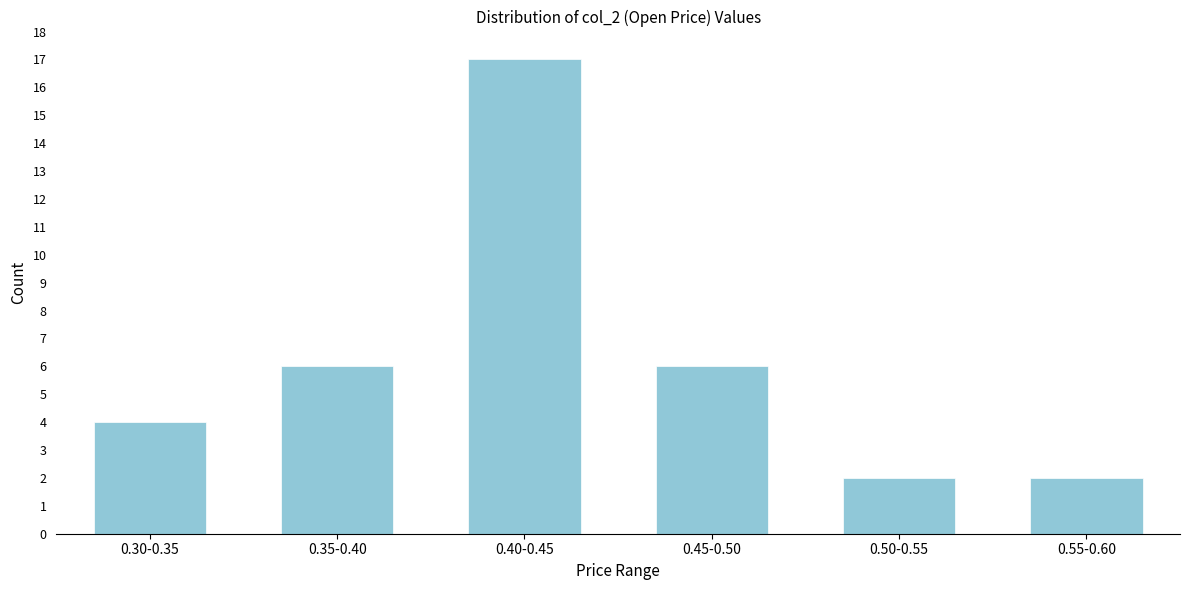

Reading left to right, list all the values displayed in this chart.

0.30-0.35=4	0.35-0.40=6	0.40-0.45=17	0.45-0.50=6	0.50-0.55=2	0.55-0.60=2